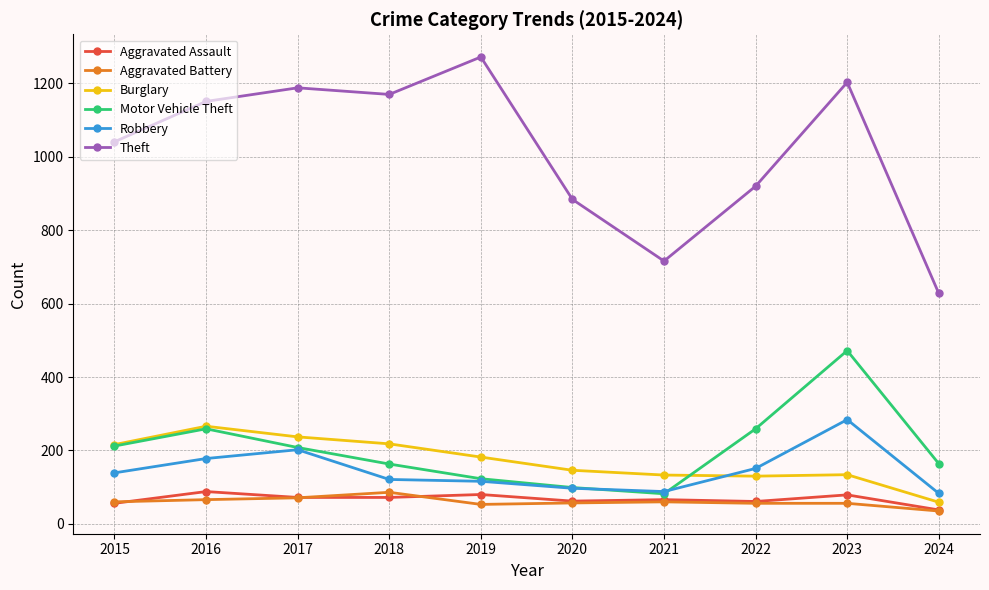

The value of Motor Vehicle Theft at 2021 is 82. True or false?

True